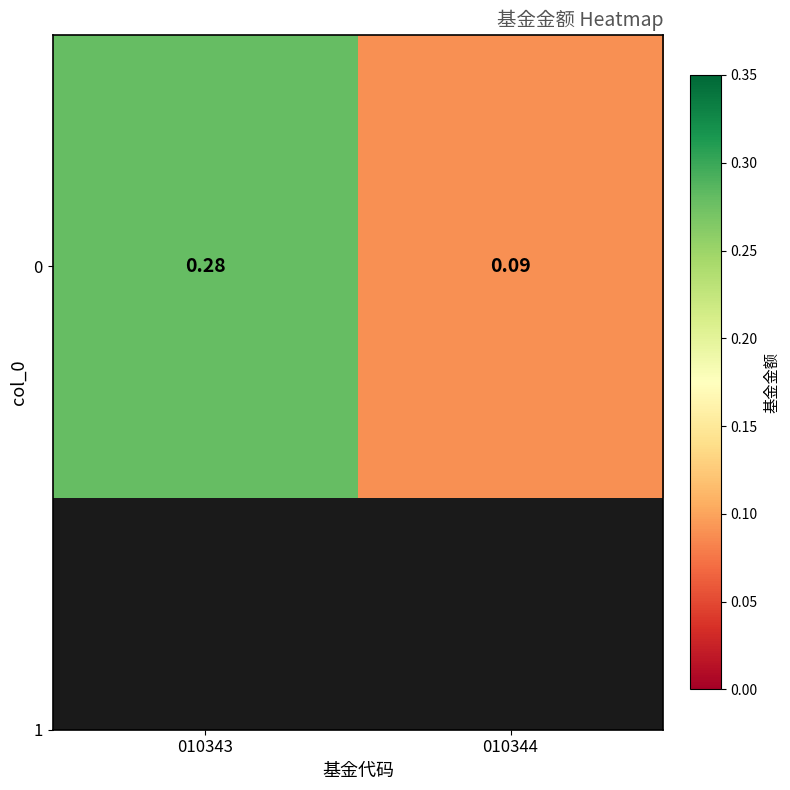

What is the smallest value displayed?

0.1